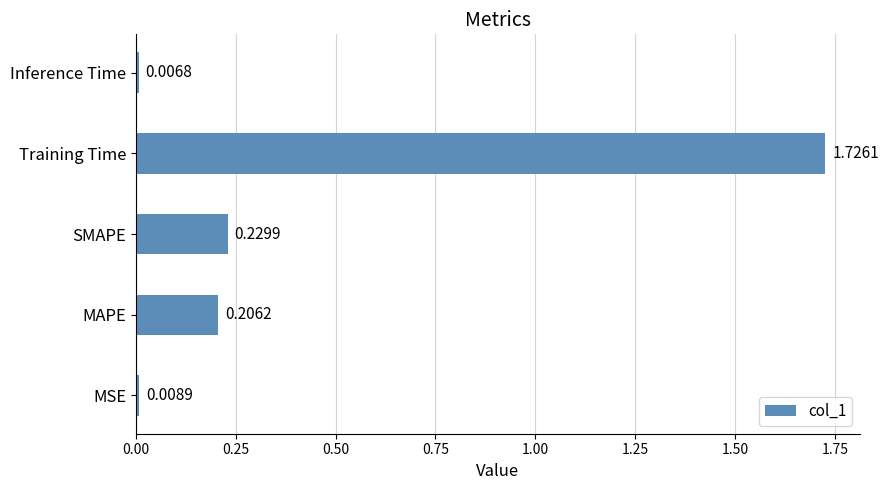

Which category has the lowest value across all series?

Inference Time